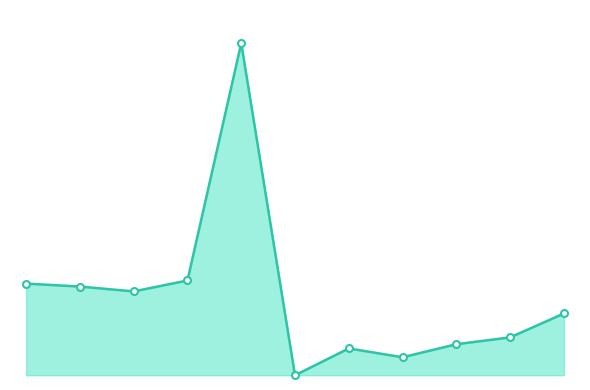

Reading left to right, transcribe all the data shown in this chart.

0=96.6	1=93.5	2=88.4	3=99.9	4=350.0	5=0.0	6=28.3	7=19.0	8=32.7	9=39.9	10=65.1